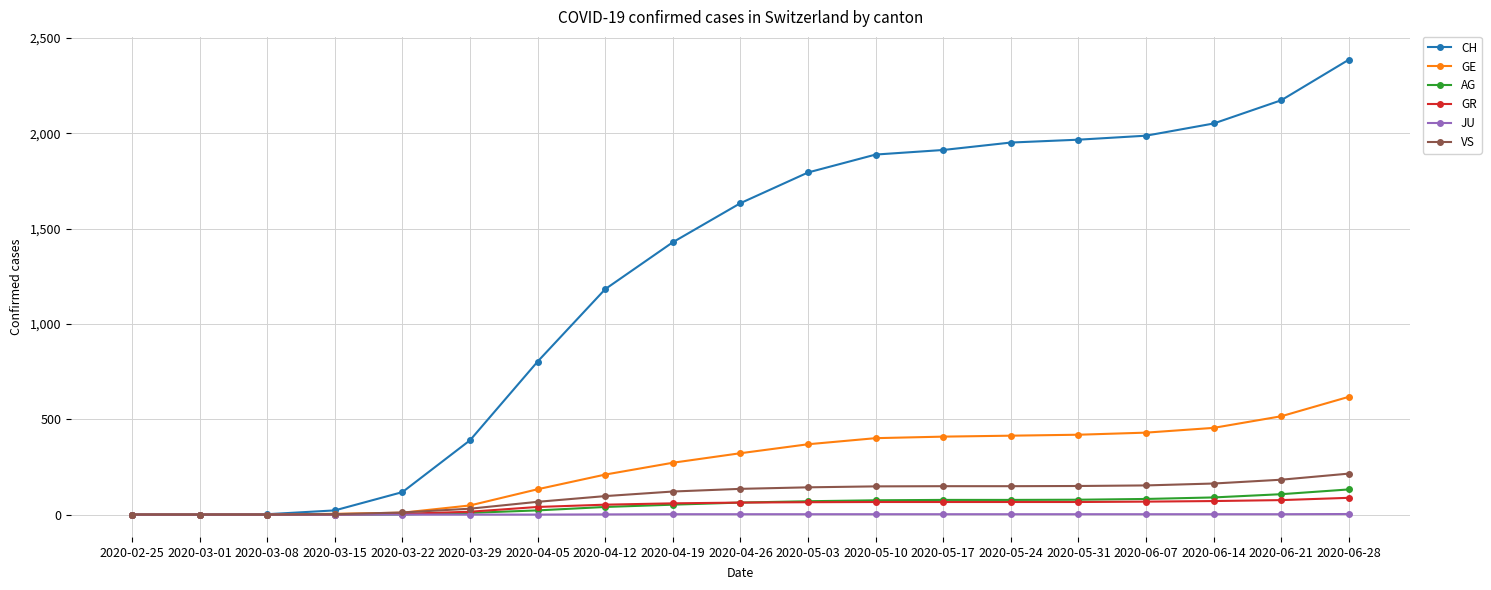

What is the label of the 3rd point from the left?

2020-03-08